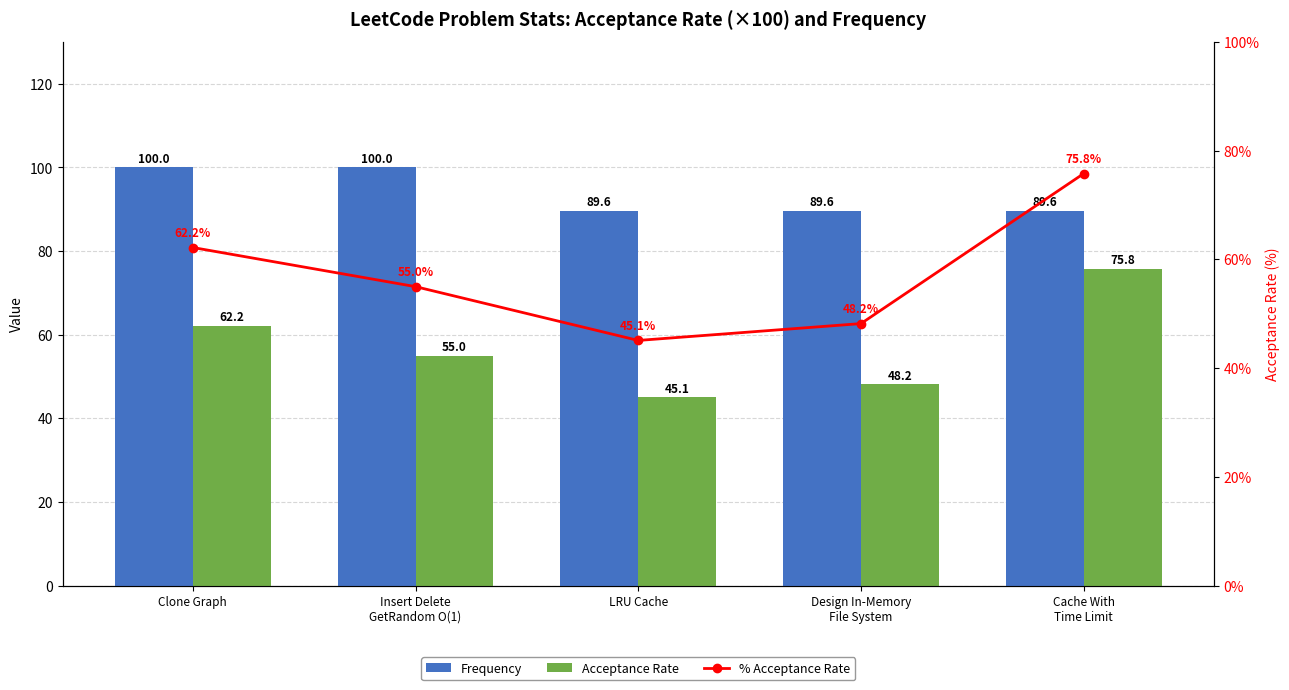

Reading left to right, list all the values displayed in this chart.

Frequency: 100.0	100.0	89.6	89.6	89.6
Acceptance Rate: 62.2	55.0	45.1	48.2	75.8
% Acceptance Rate: 62.2	55.0	45.1	48.2	75.8